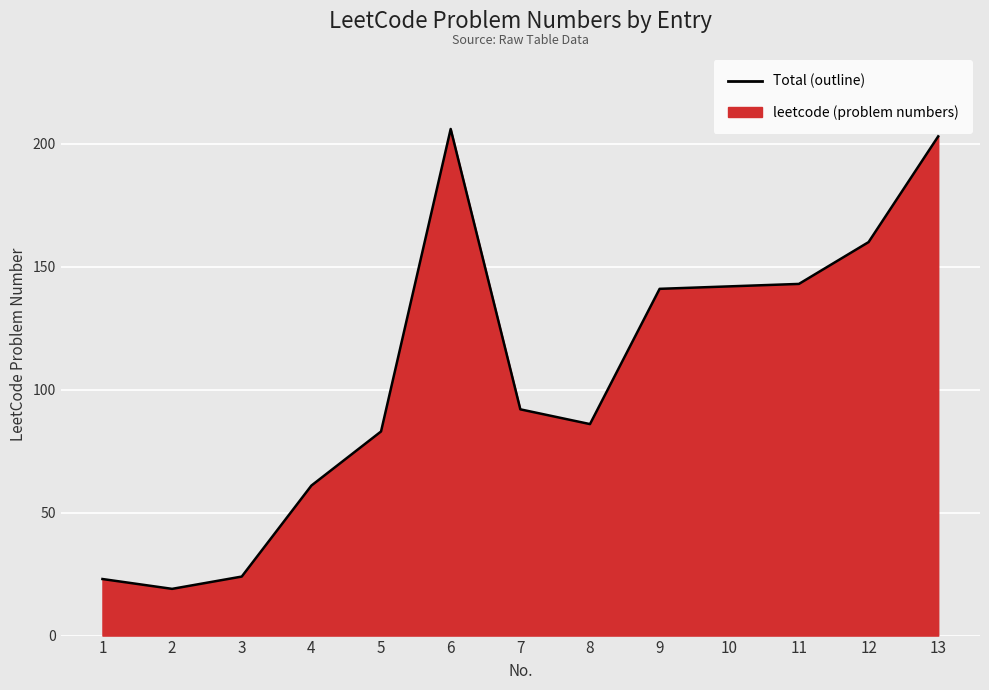

At which category does the chart reach its minimum across all series?

2